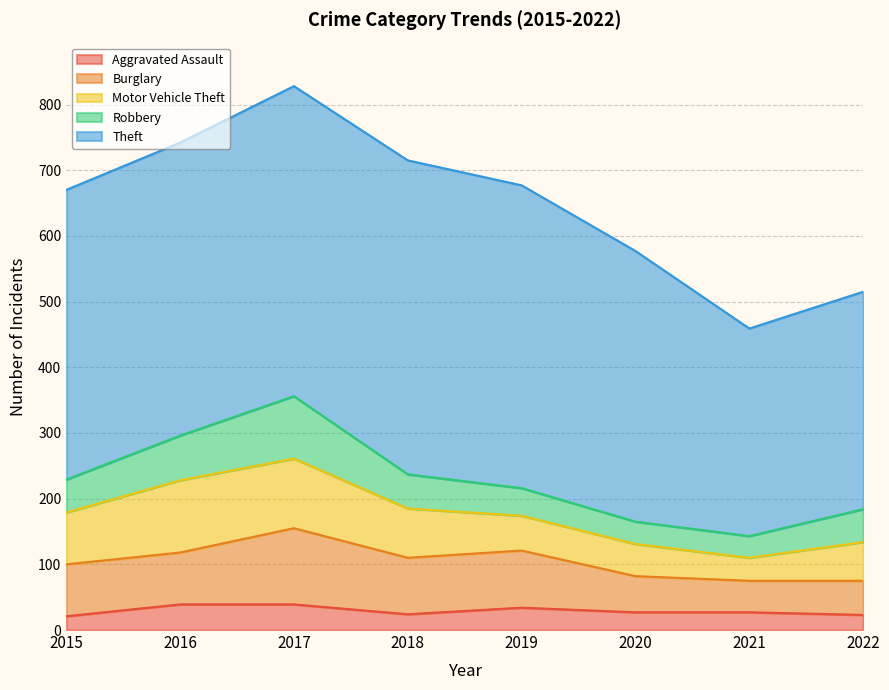

Where does the Robbery series first go above 50?

2016